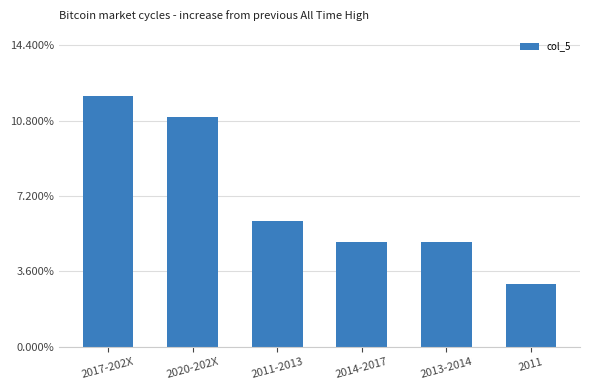

How many categories are shown in the chart?

6